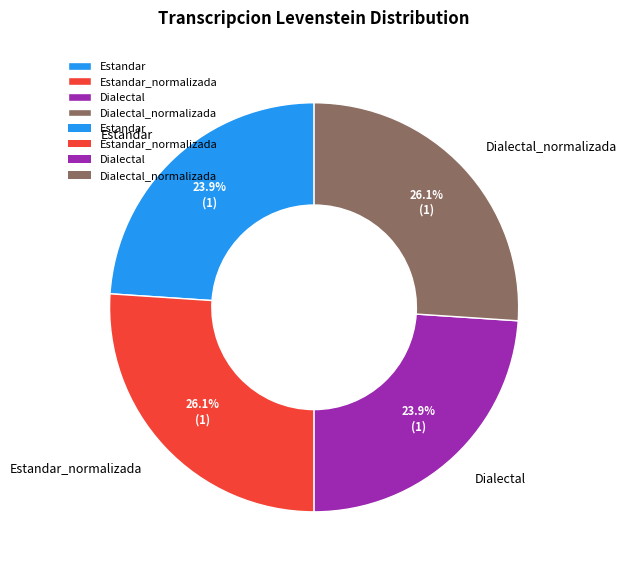

Does Dialectal_normalizada account for over 50% of the chart?

No